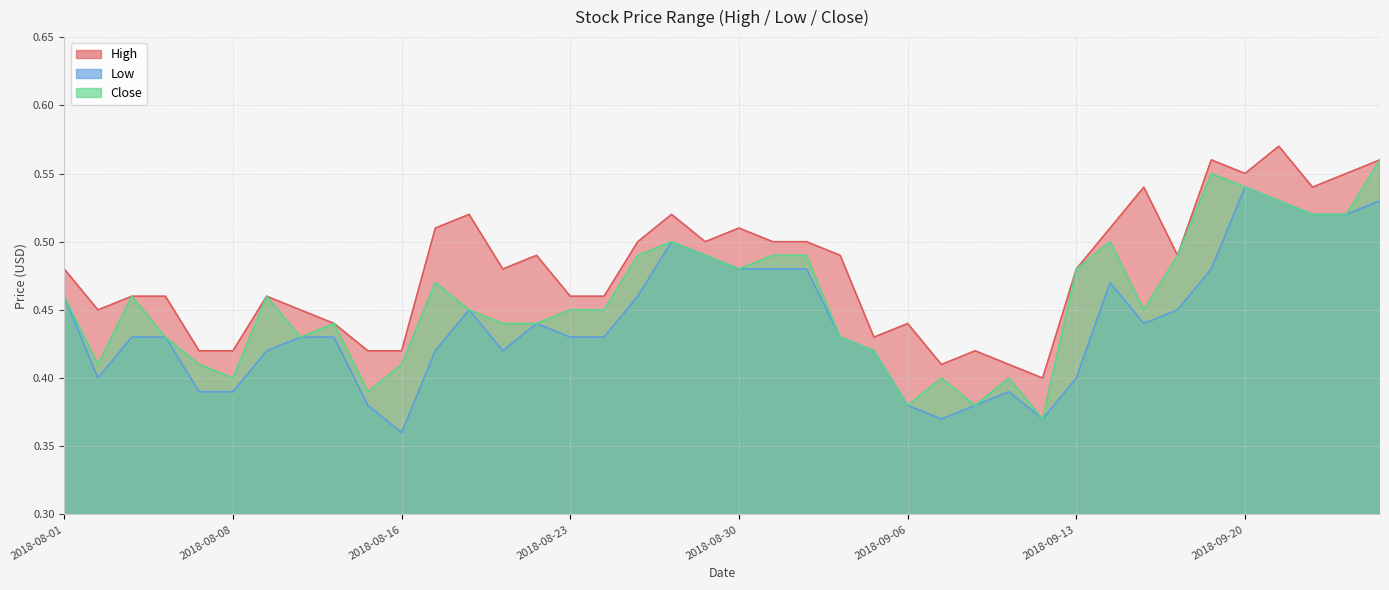

Count the Low values in the range 0 to 1.

40